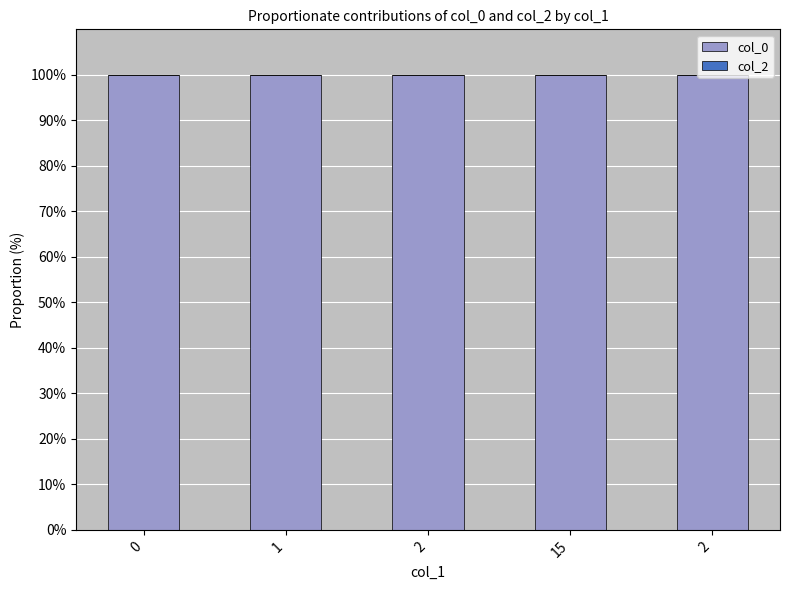

Are the bars grouped side by side (vs. stacked)?

No